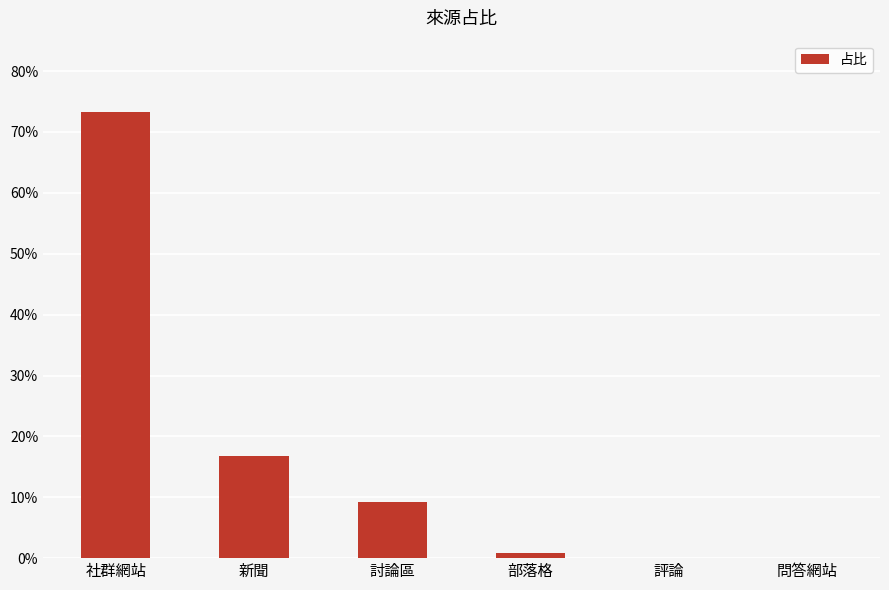

Rank the categories by value from highest to lowest.

社群網站, 新聞, 討論區, 部落格, 評論, 問答網站